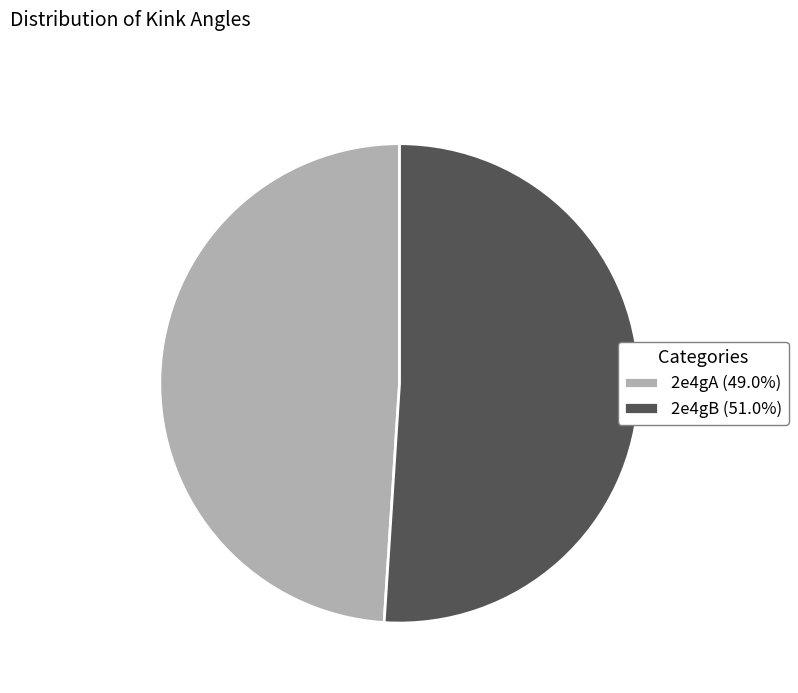

Approximately how many times larger is the value at 2e4gA (49.0%) compared to 2e4gB (51.0%)?

1.0